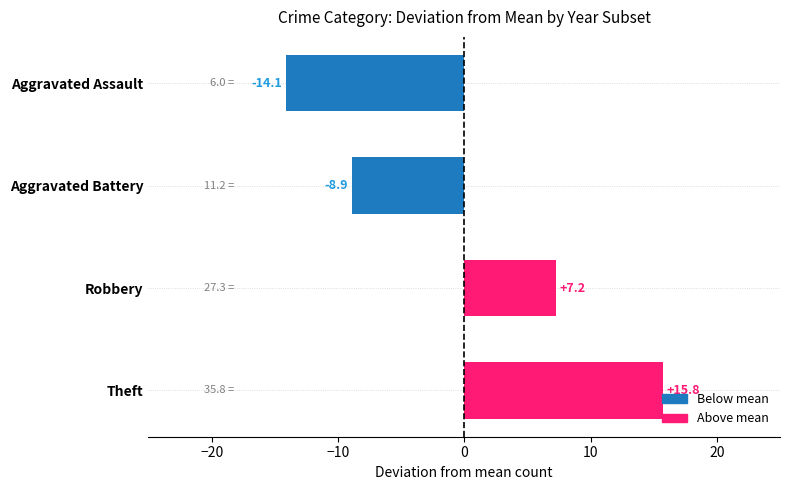

List the labels in order of value, smallest first.

Aggravated Assault, Aggravated Battery, Robbery, Theft